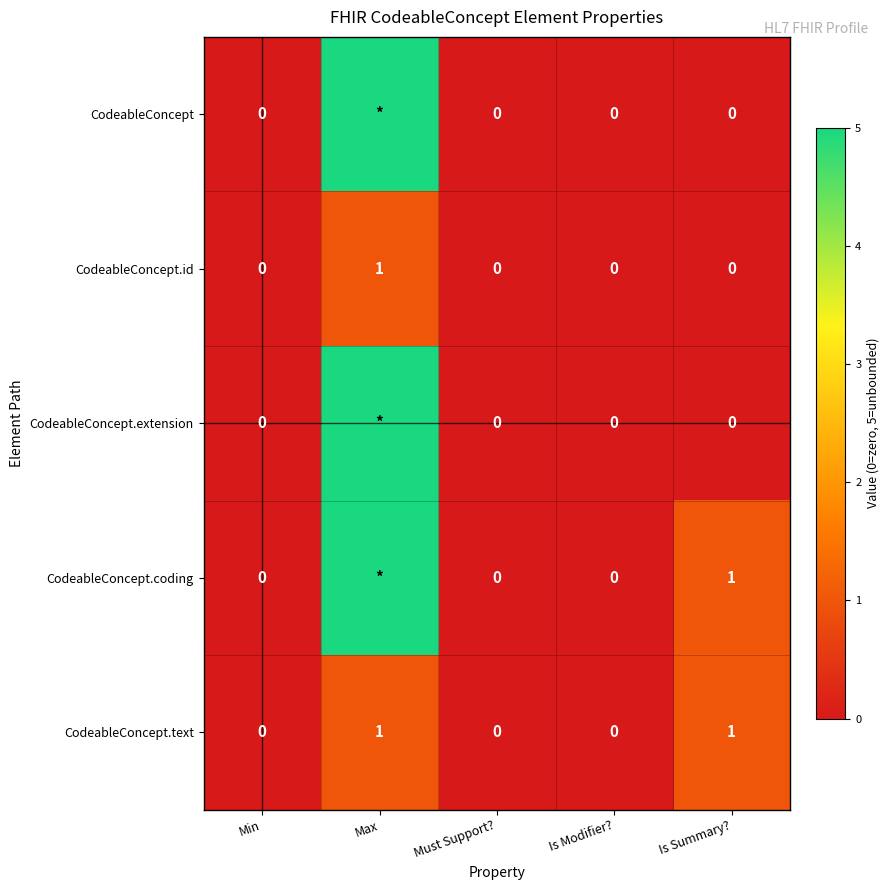

Is the value of CodeableConcept.coding at Is Summary? greater than the value of CodeableConcept.extension at Is Summary??

Yes